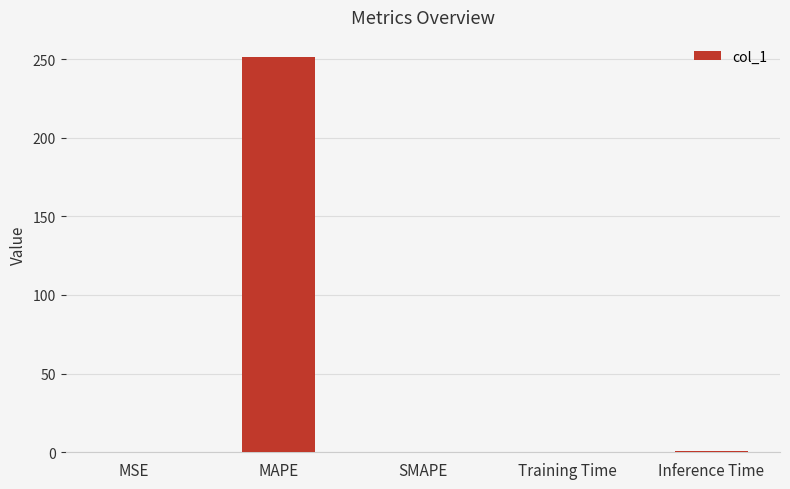

True or false: the data shows 444.0 at MAPE.

False